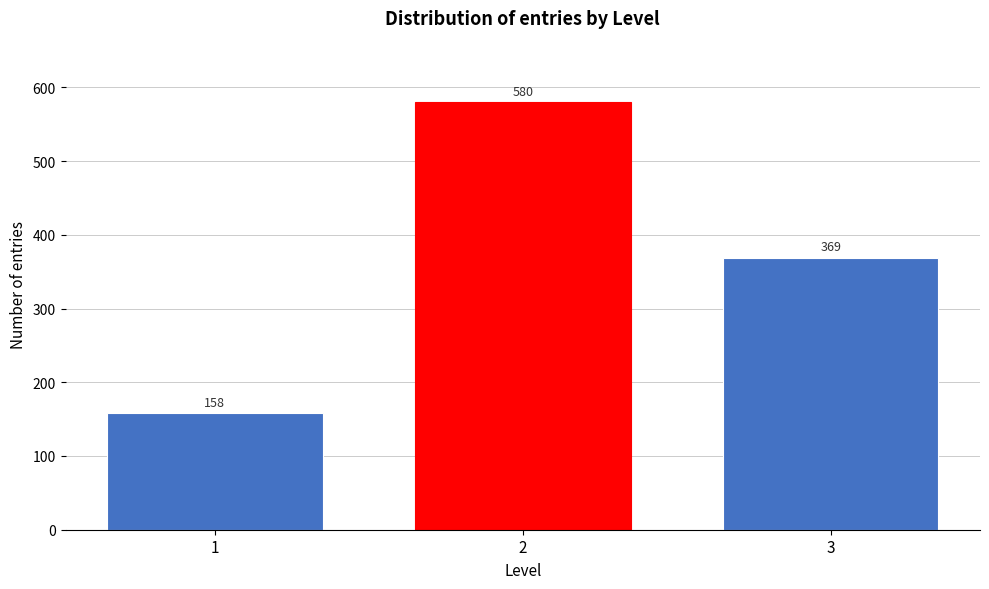

Reading left to right, extract all data points from this chart.

158	580	369